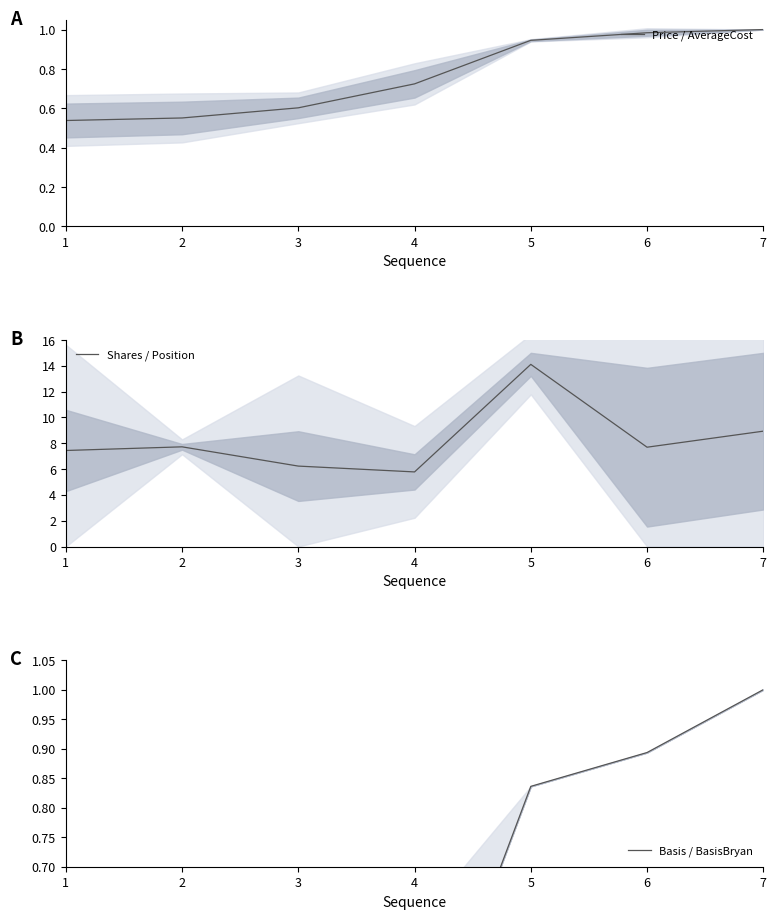

Which series has the largest total across all categories?

Shares / Position